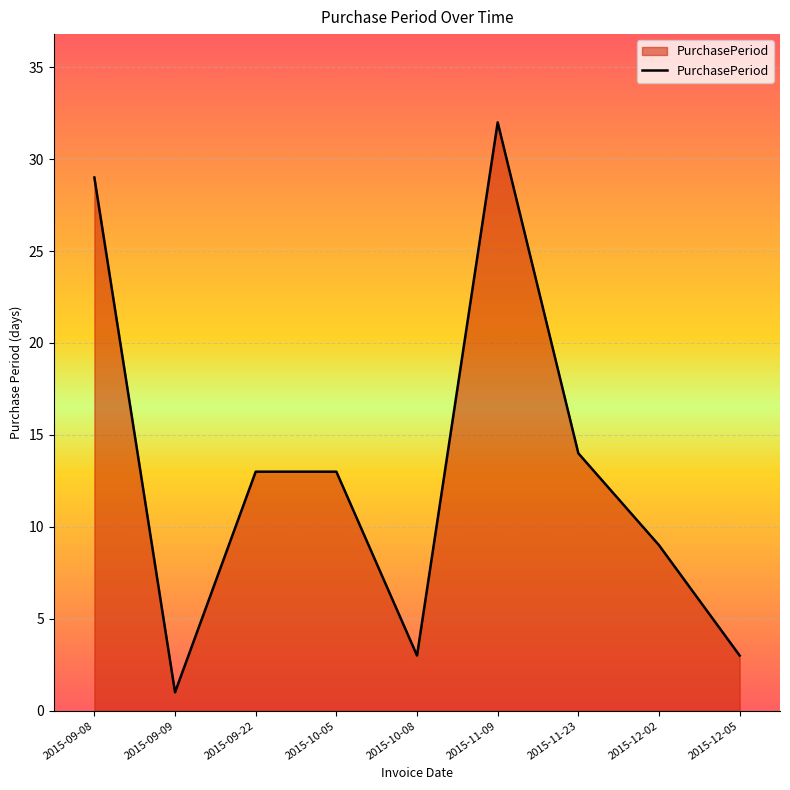

How many interior local valleys (lower than both neighbors) does the data have?

2